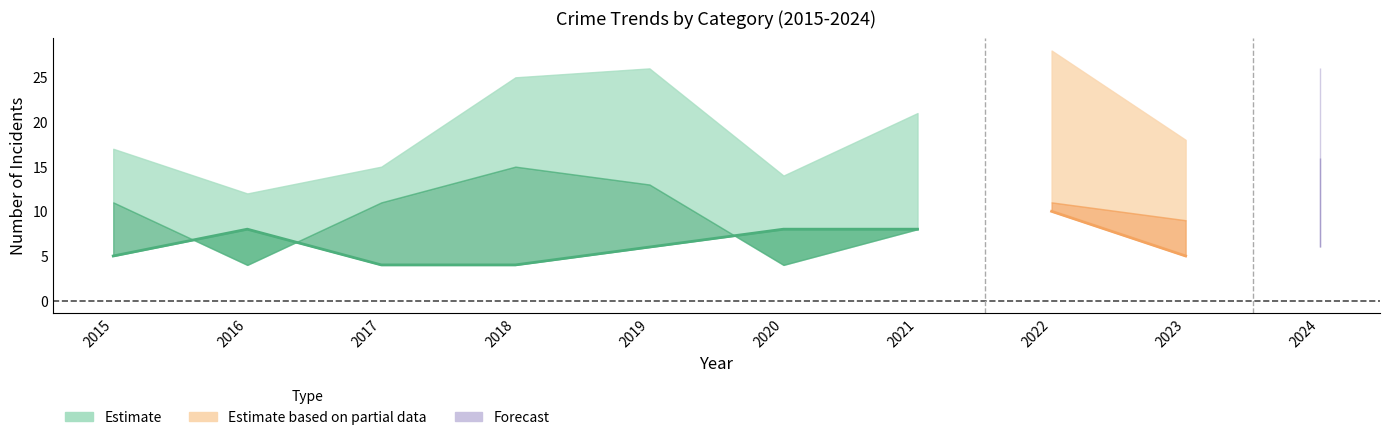

Is it true that Aggravated Assault equals 1 at 2023?

False